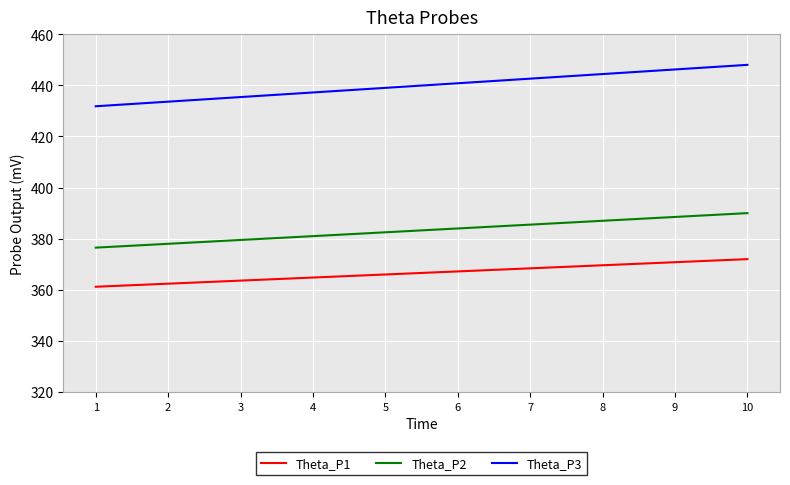

True or false: Theta_P3 has more than 2 interior local peaks.

False